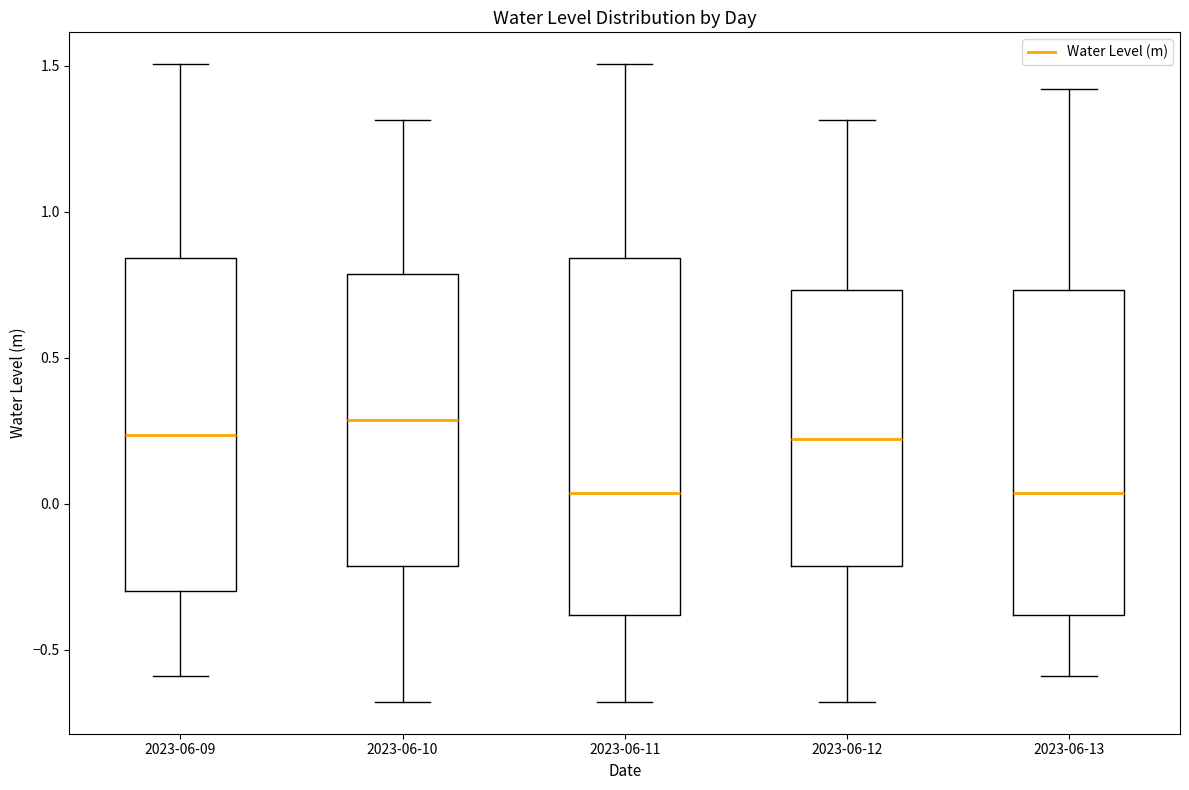

Where does the upper whisker of the box for 2023-06-09 end on the y-axis? The values are not printed on the chart, so give them approximately, as read against the axis.

1.50